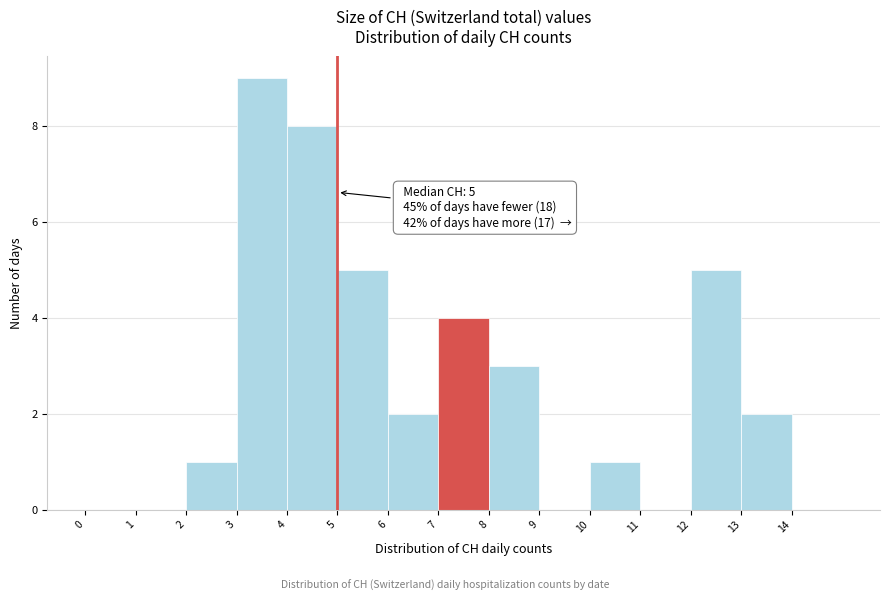

Which range on the x-axis has the tallest bar?

3 to 4